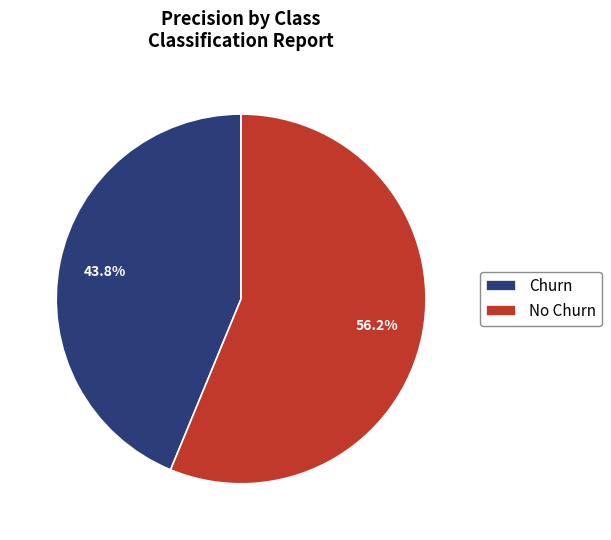

How many segments does this pie chart have?

2